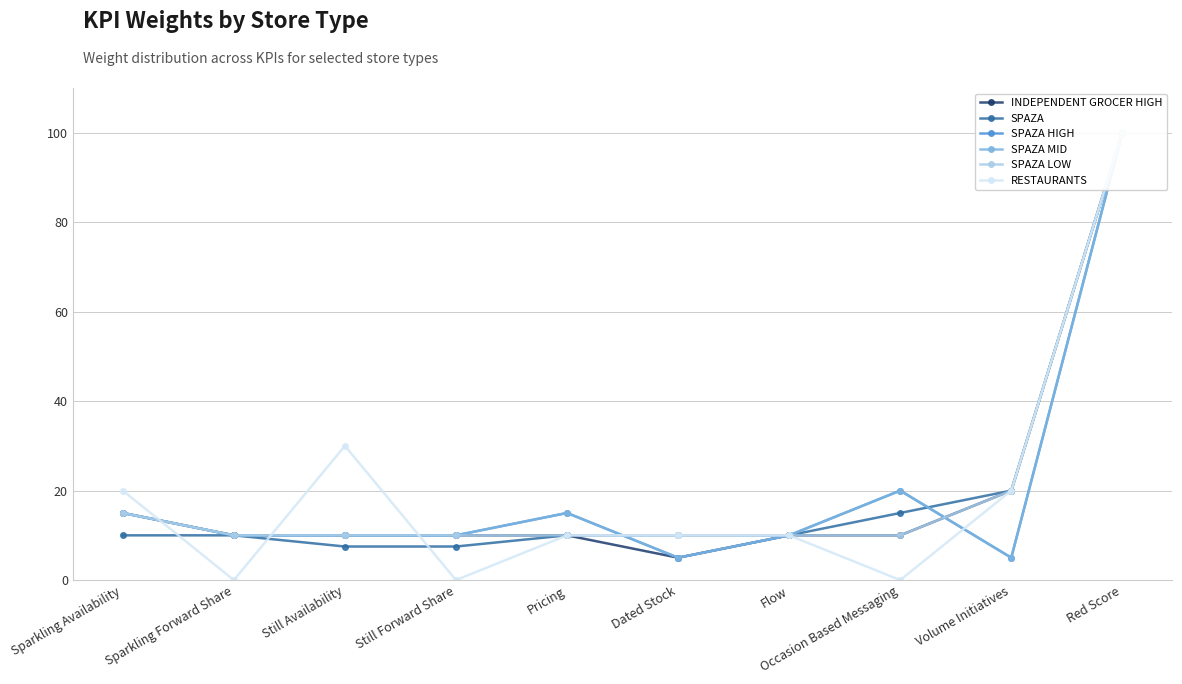

Is it true that SPAZA LOW equals 3.0 at Occasion Based Messaging?

False